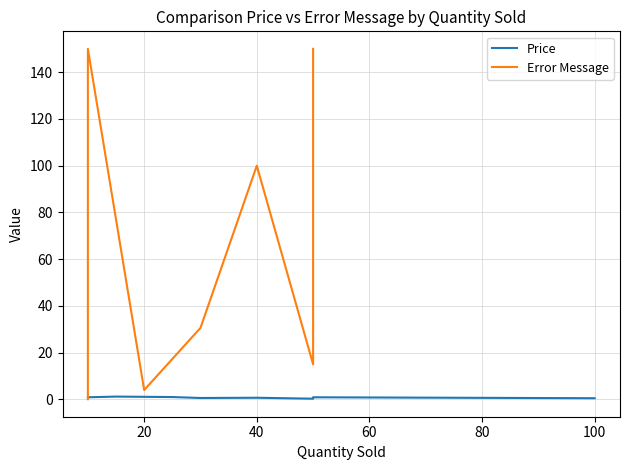

What is the average value?

35